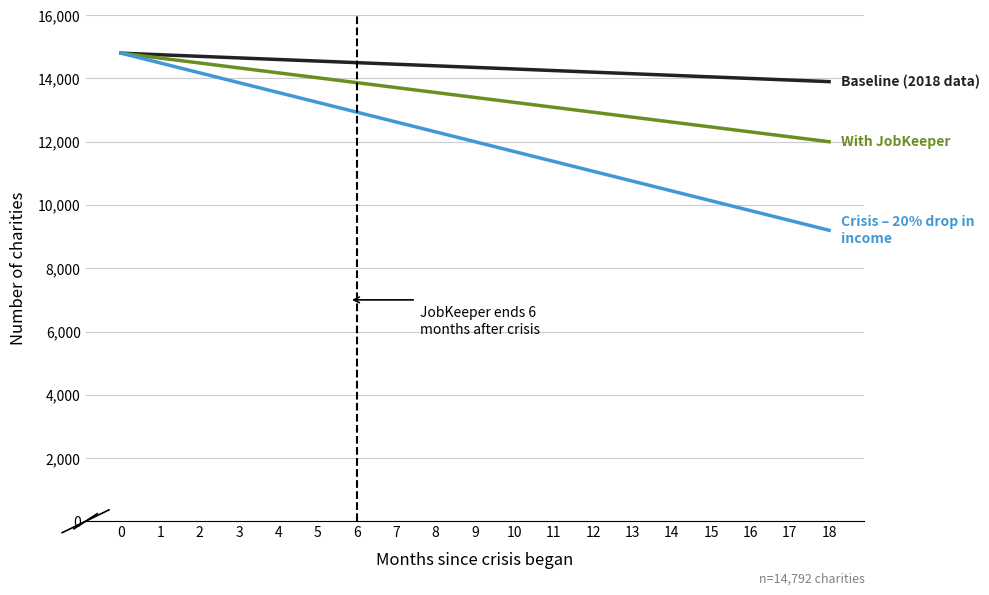

What is the smallest value displayed?

9200.0